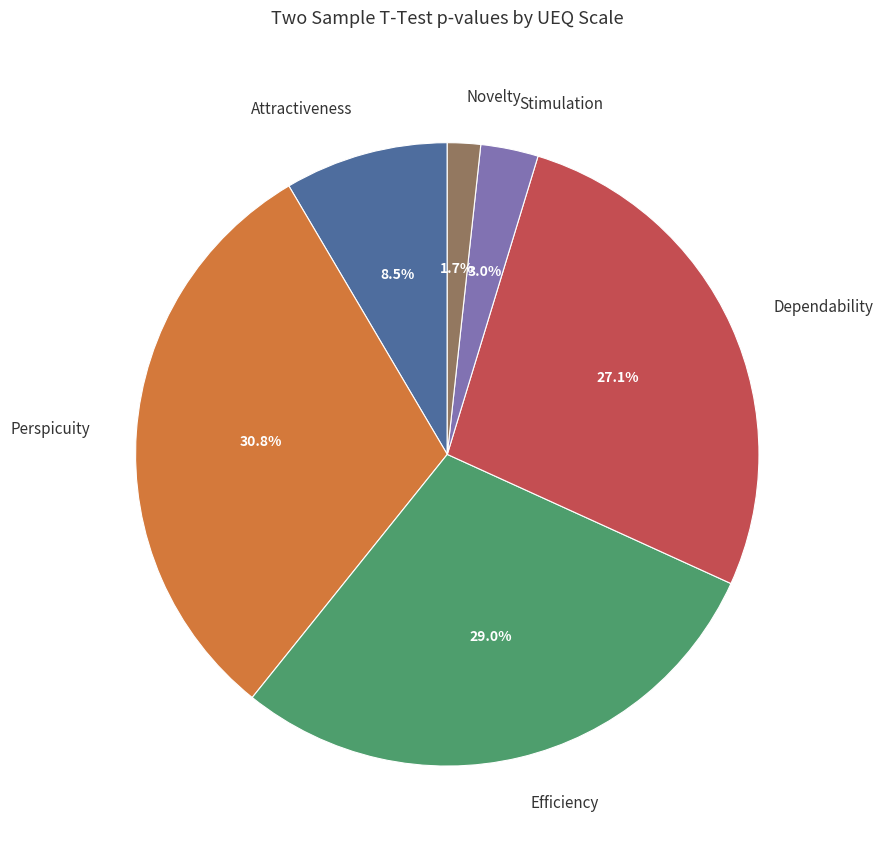

How many segments does this pie chart have?

6